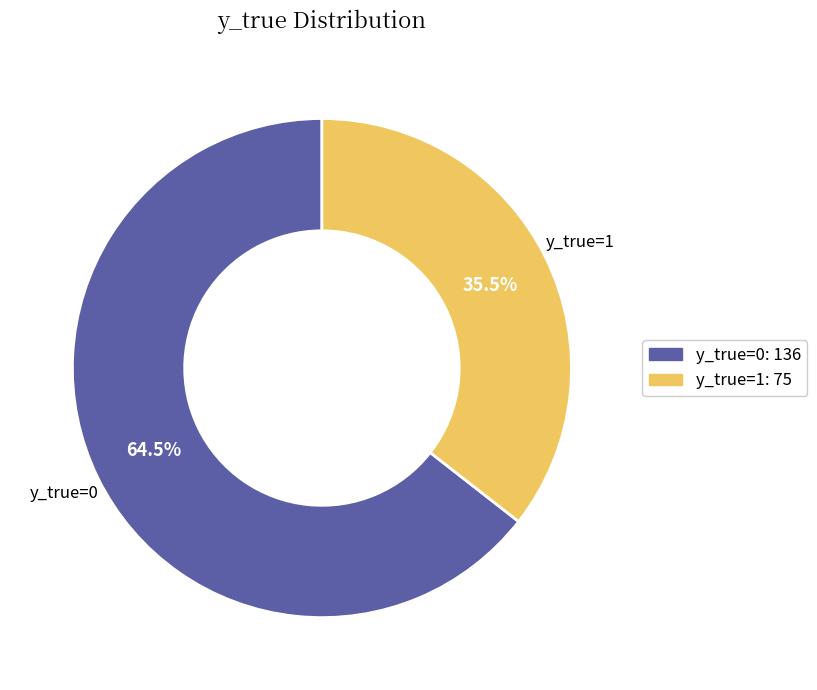

Is there any slice that represents more than half of the pie?

Yes